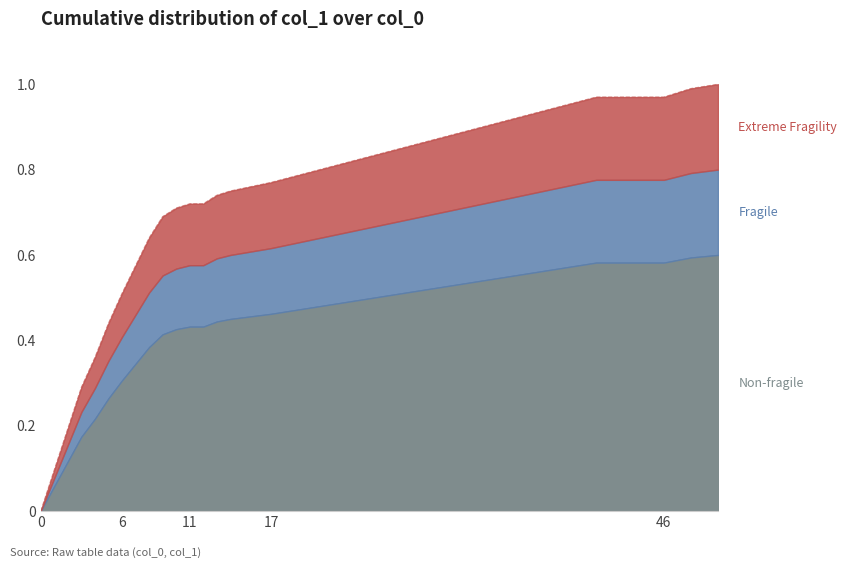

Is it true that the value at 12 is 0.3?

False